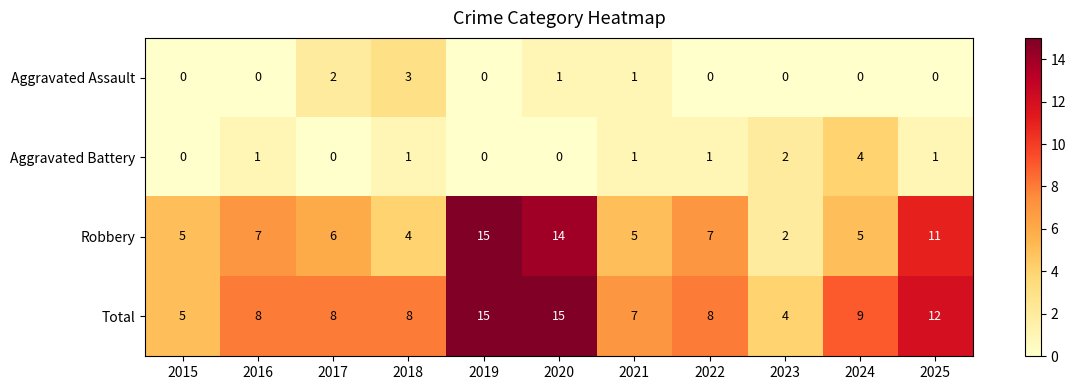

Count the number of data series in this chart.

4